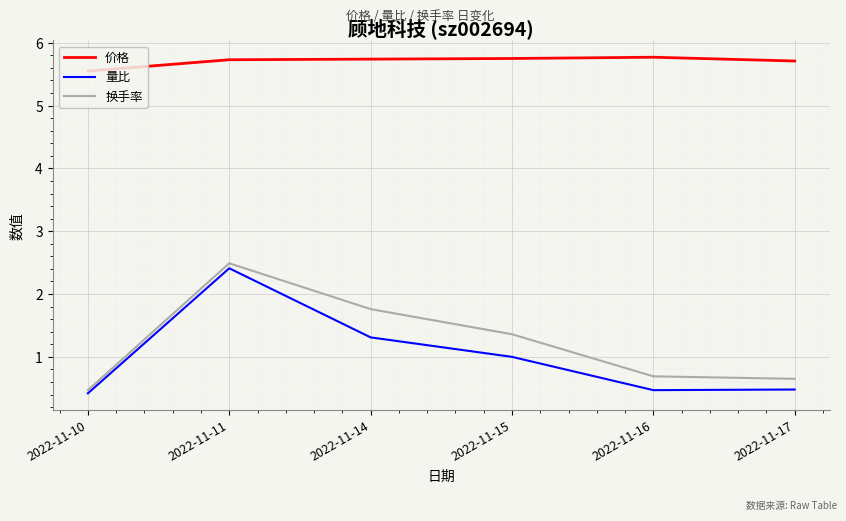

True or false: 换手率 has more than 1 points higher than both neighbors.

False